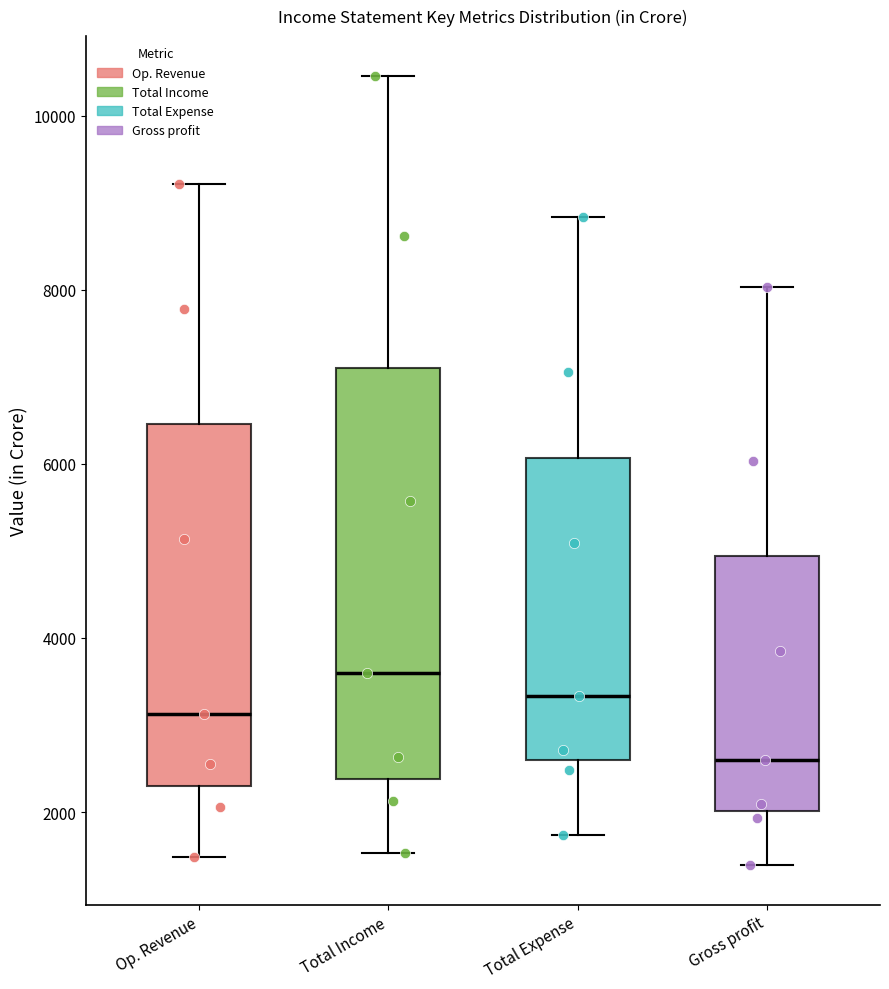

Reading left to right, transcribe this box plot: for each box, give where its median line is, the range the box spans, and where its two whiskers end, as read against the y-axis. The values are not printed on the chart, so give them approximately, as read against the axis.

Op. Revenue: median 3200, box 2400 to 6400, whiskers 1400 to 9200
Total Income: median 3600, box 2400 to 7000, whiskers 1600 to 10400
Total Expense: median 3400, box 2600 to 6000, whiskers 1800 to 8800
Gross profit: median 2600, box 2000 to 5000, whiskers 1400 to 8000